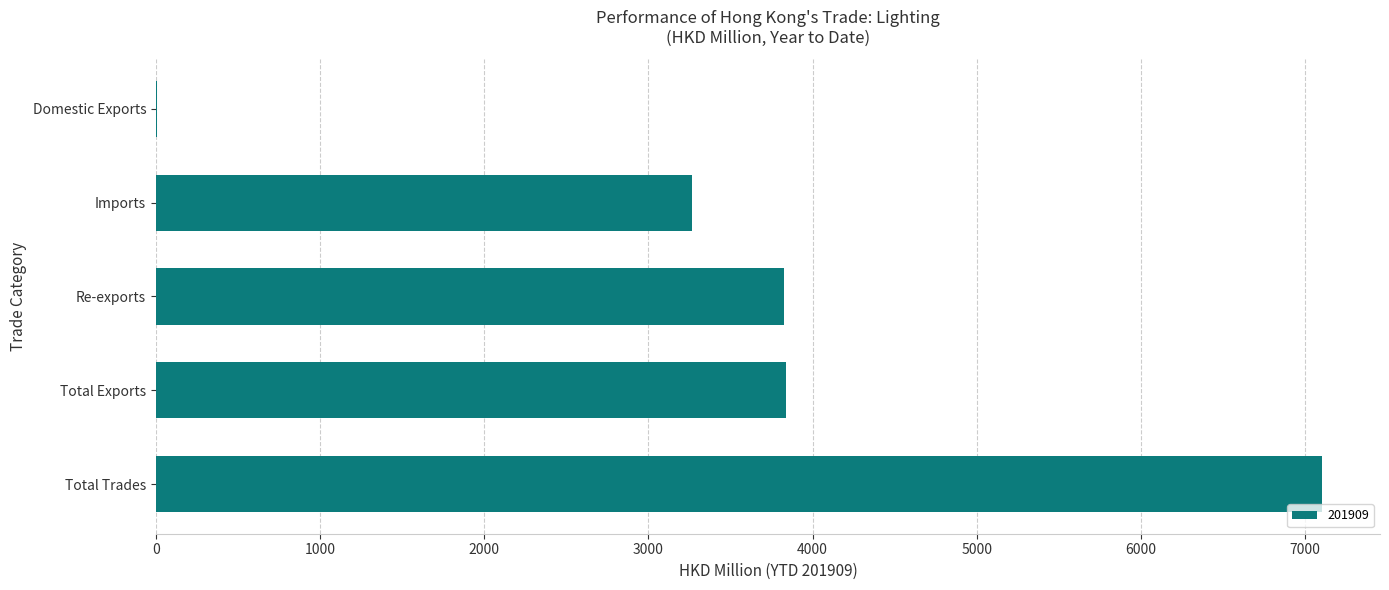

What value does the data have at Imports?

3263.9